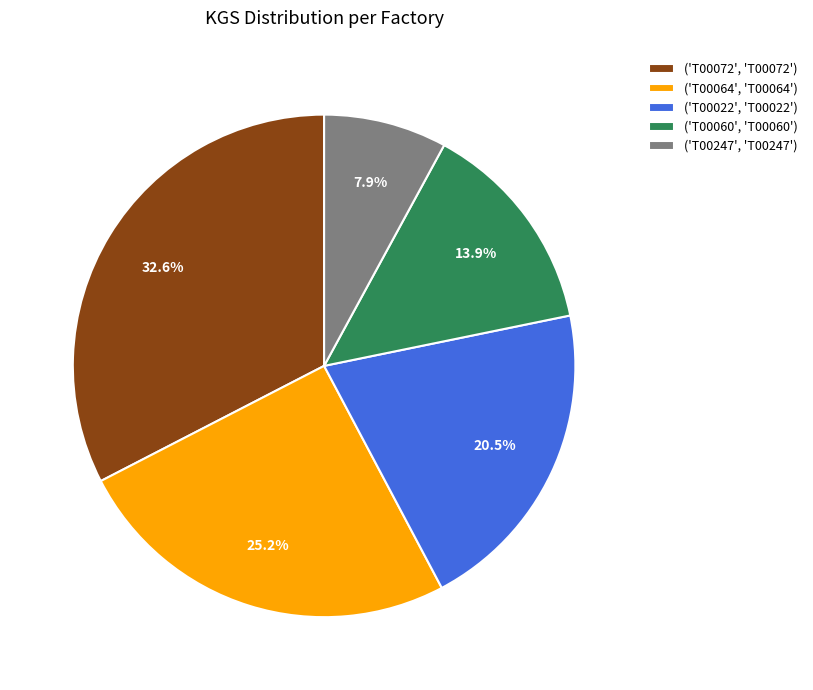

Between ('T00064', 'T00064') and ('T00060', 'T00060'), which is larger?

('T00064', 'T00064')